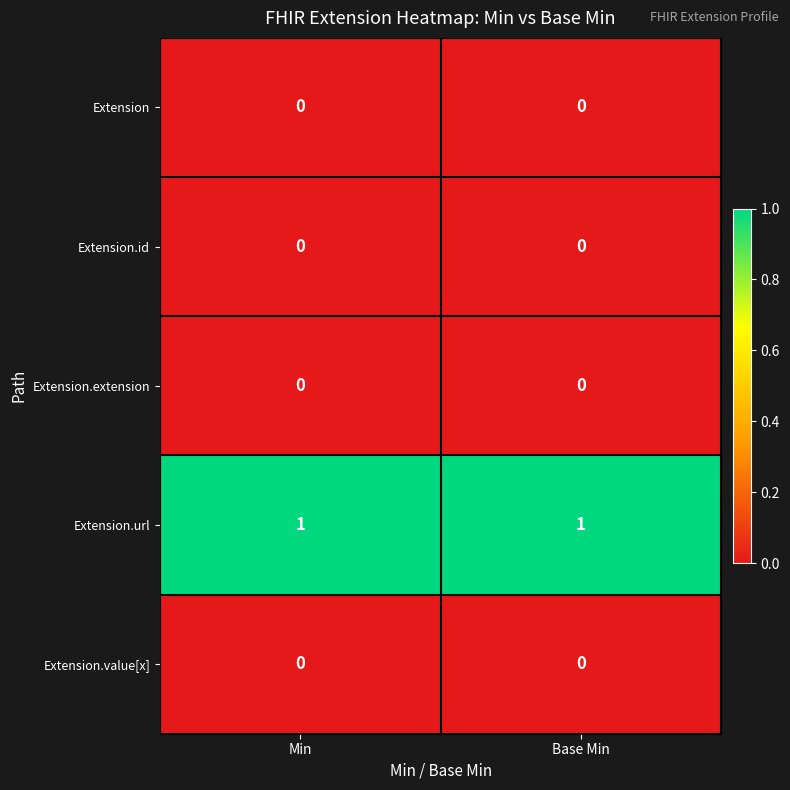

Which series has the largest total across all categories?

Extension.url